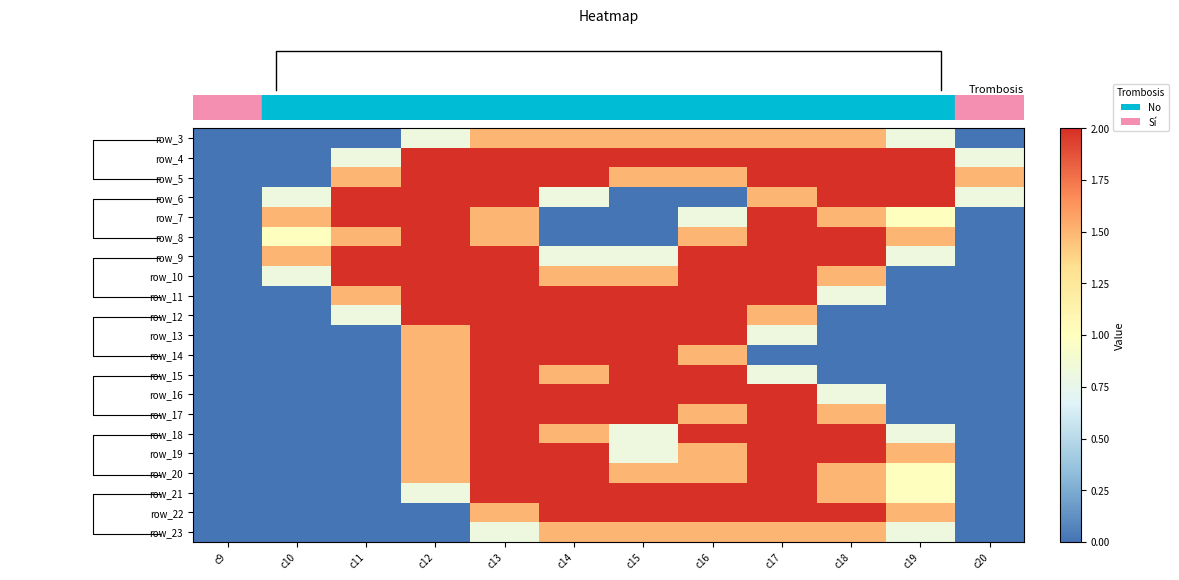

What is the spread (max minus min) of values at c13?

1.2